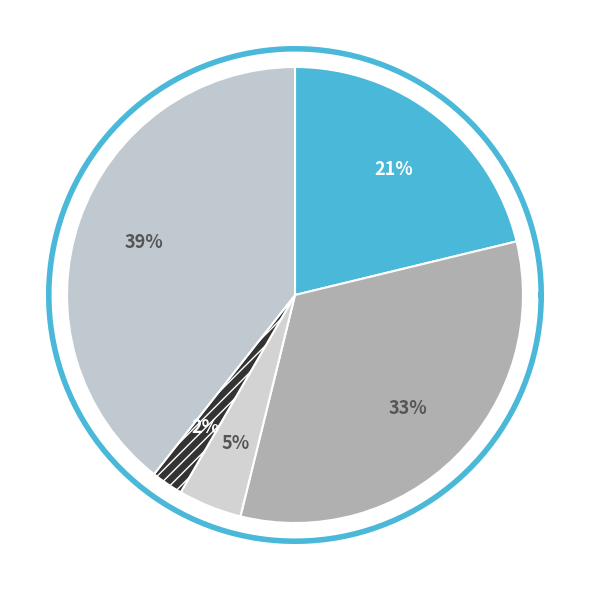

Count the number of slices in the pie.

5